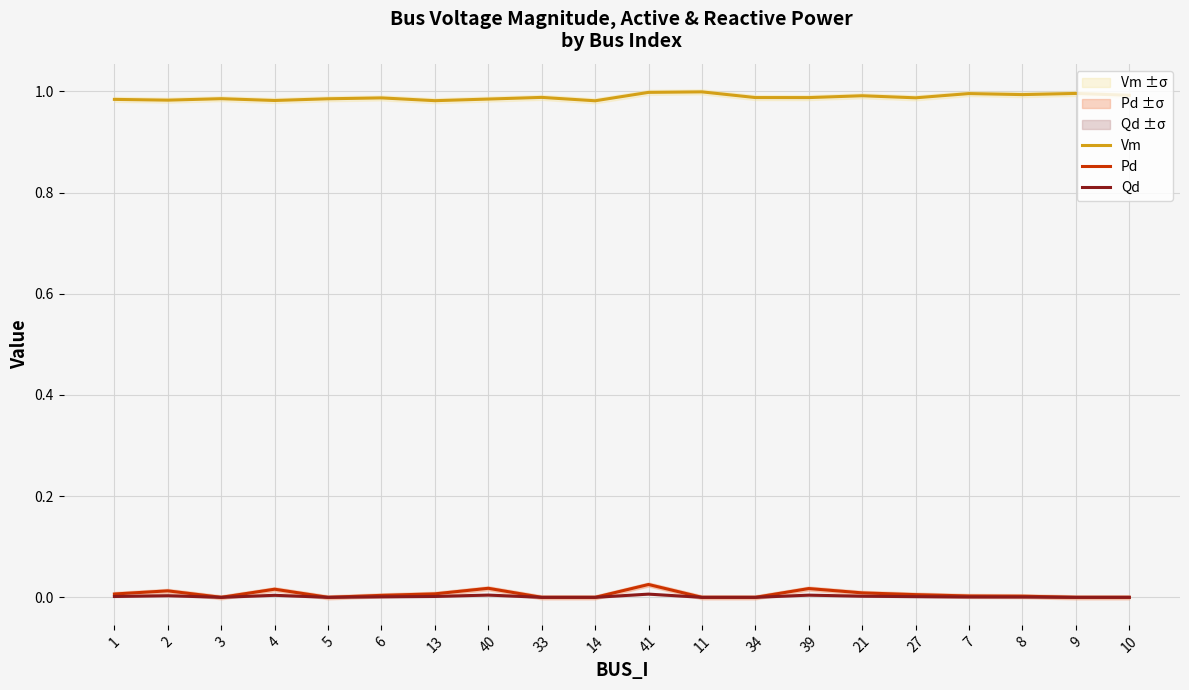

Which label corresponds to the smallest value in the chart?

3